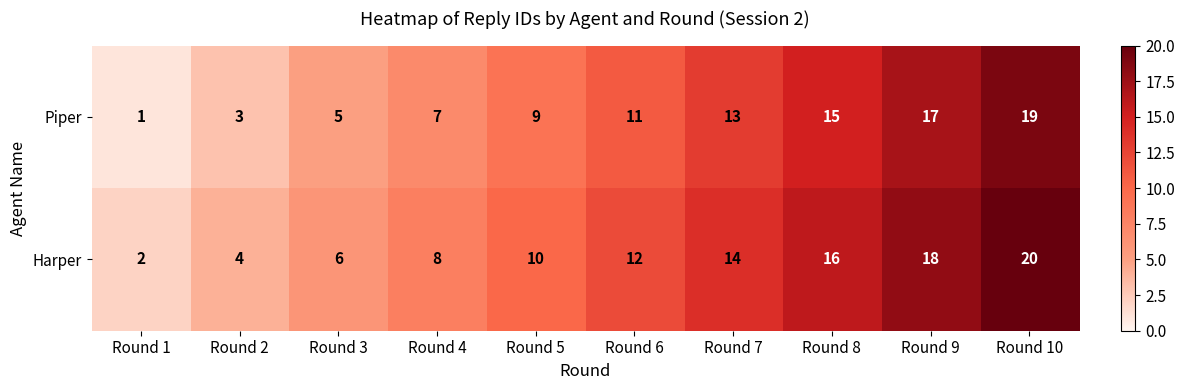

List the series in order of their peak value, lowest first.

Piper, Harper